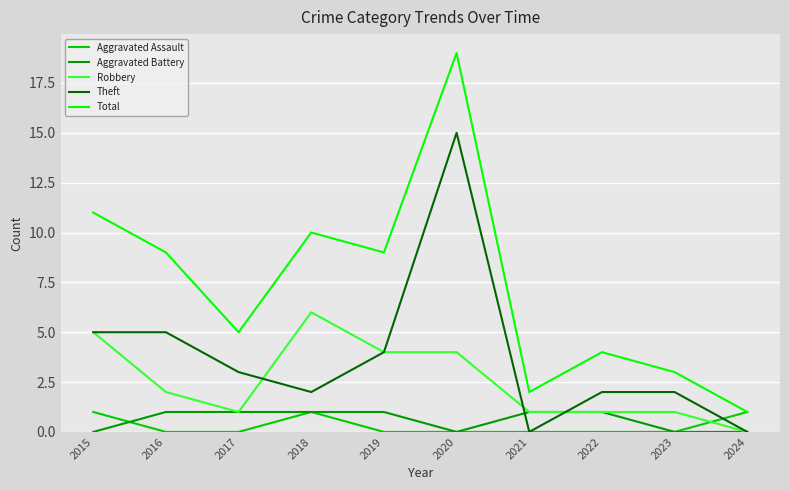

Reading right to left, what are all the values shown in this chart?

Aggravated Assault: 2024=1	2023=0	2022=0	2021=0	2020=0	2019=0	2018=1	2017=0	2016=0	2015=1
Aggravated Battery: 2024=0	2023=0	2022=1	2021=1	2020=0	2019=1	2018=1	2017=1	2016=1	2015=0
Robbery: 2024=0	2023=1	2022=1	2021=1	2020=4	2019=4	2018=6	2017=1	2016=2	2015=5
Theft: 2024=0	2023=2	2022=2	2021=0	2020=15	2019=4	2018=2	2017=3	2016=5	2015=5
Total: 2024=1	2023=3	2022=4	2021=2	2020=19	2019=9	2018=10	2017=5	2016=9	2015=11